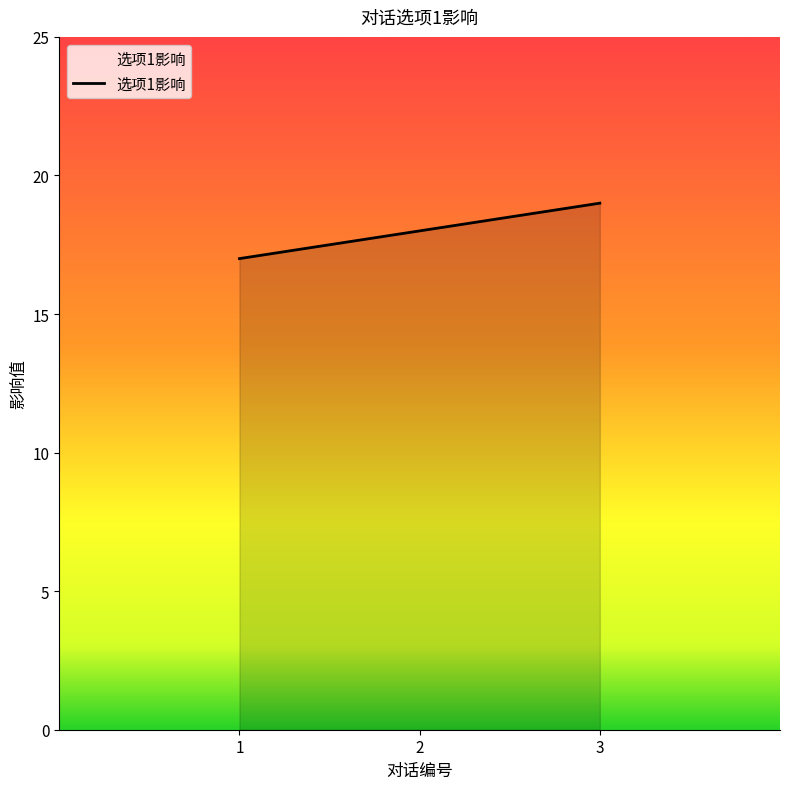

Which label corresponds to the smallest value in the chart?

1